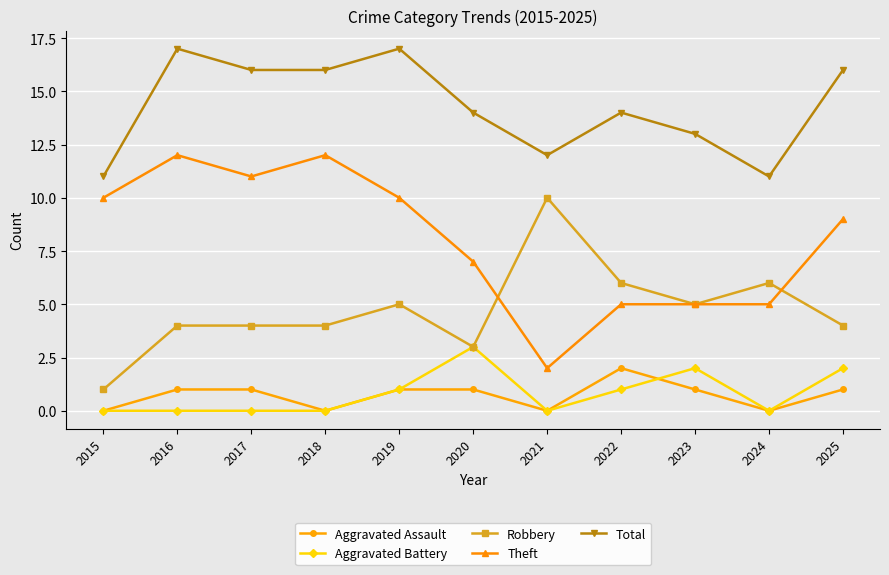

Which series has the largest range (max minus min)?

Theft